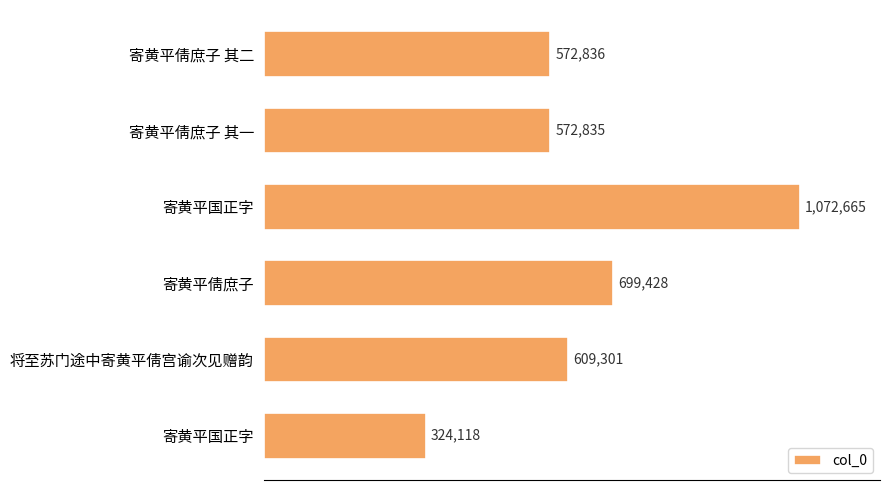

What is the smallest value displayed?

324118